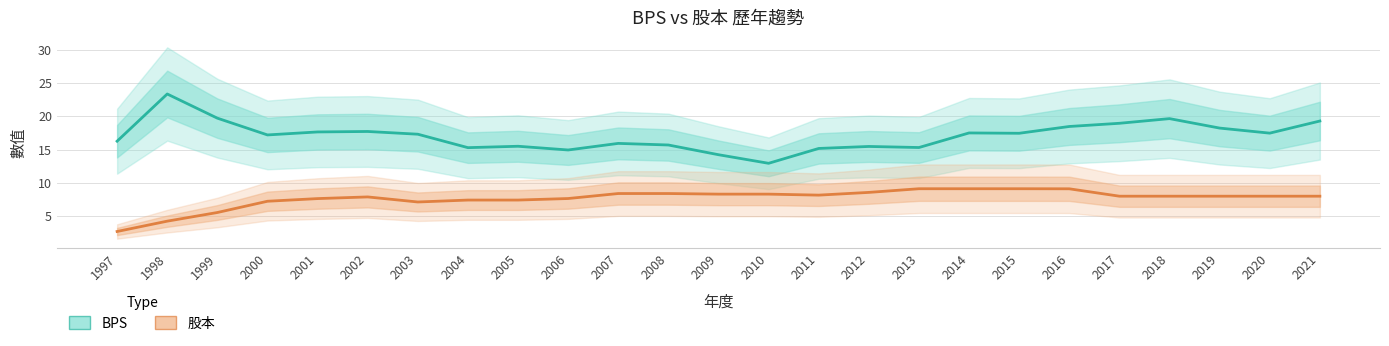

What is the difference between the second highest and minimum values in the BPS series?

6.8